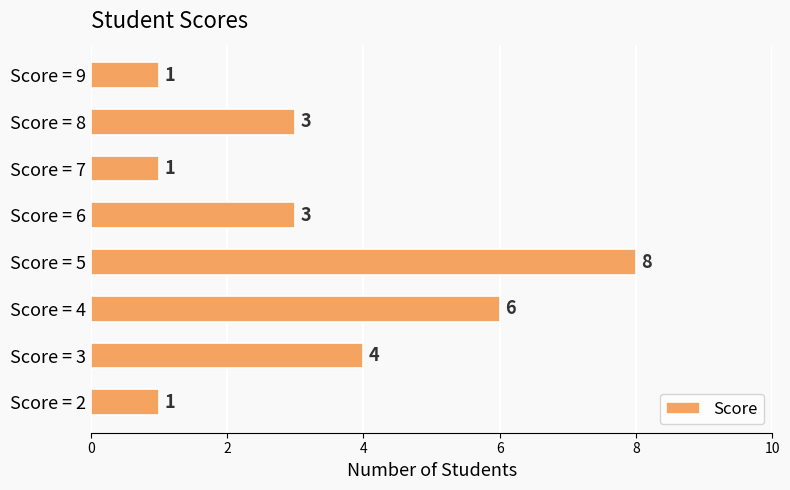

What is the smallest value displayed?

1